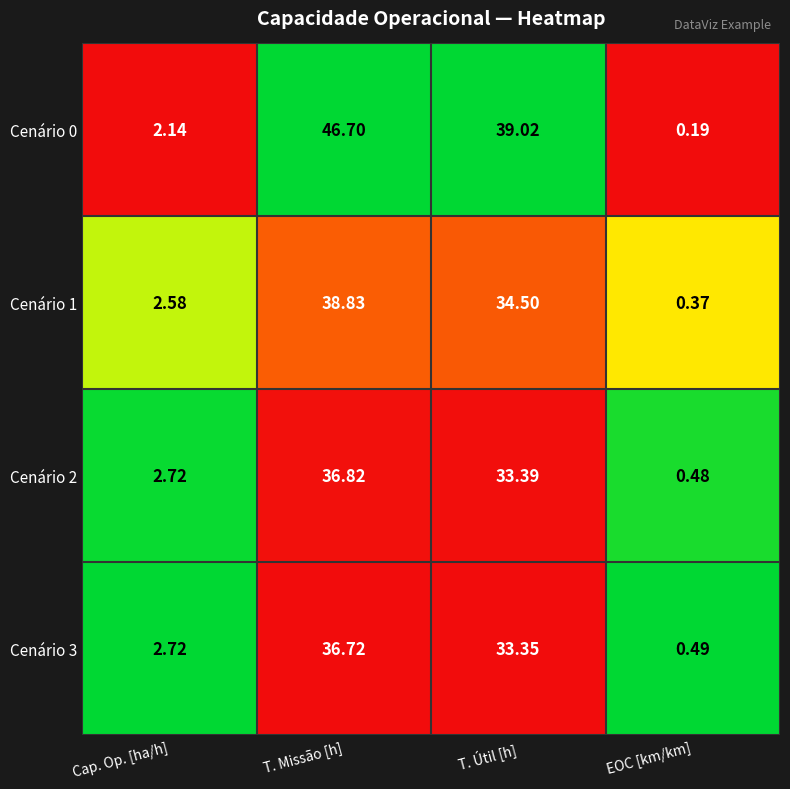

At which label is Cenário 0 closest to 23?

T. Útil [h]